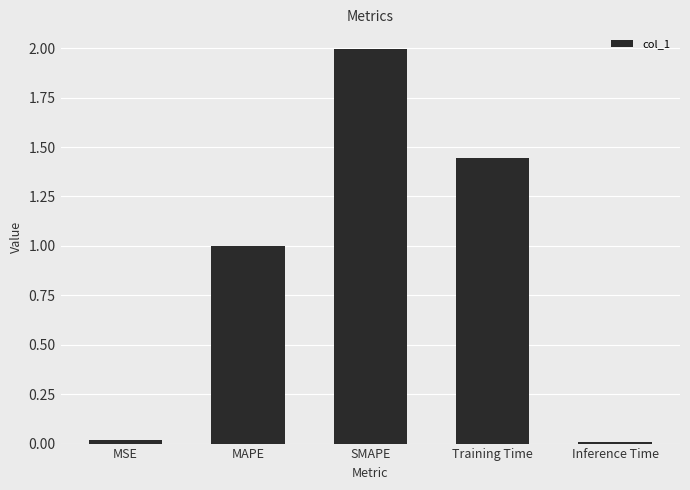

Where is the data nearest to the value 1?

MAPE